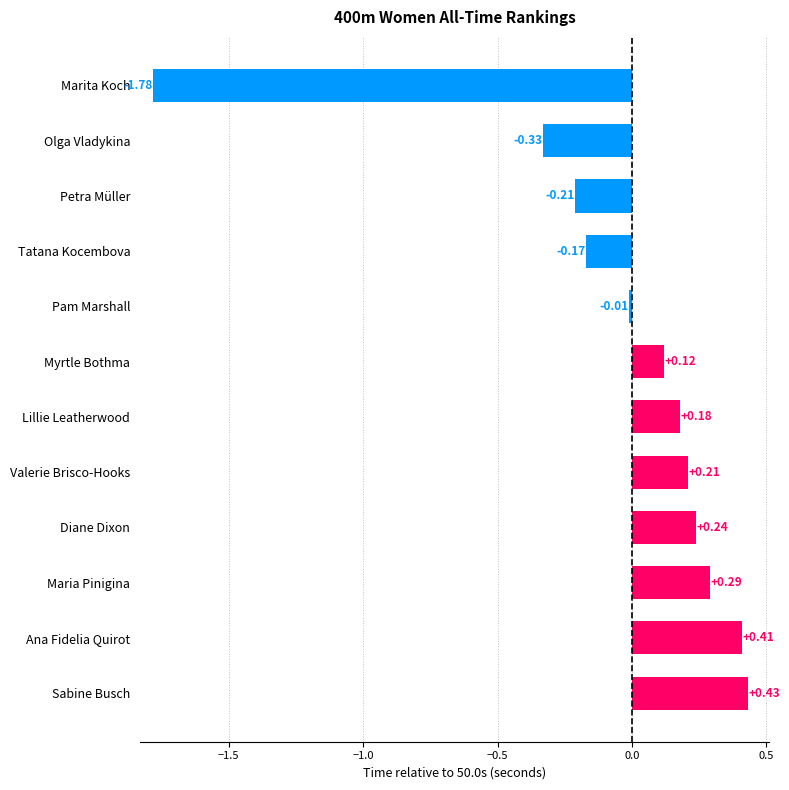

Which has a higher value, Olga Vladykina or Sabine Busch?

Sabine Busch